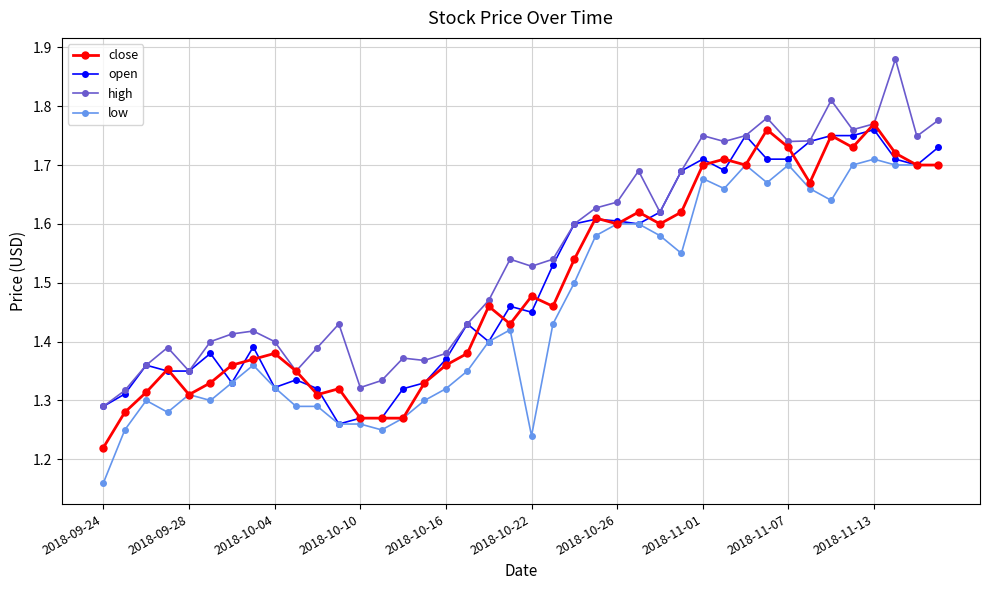

True or false: close has more than 0 points higher than both neighbors.

True